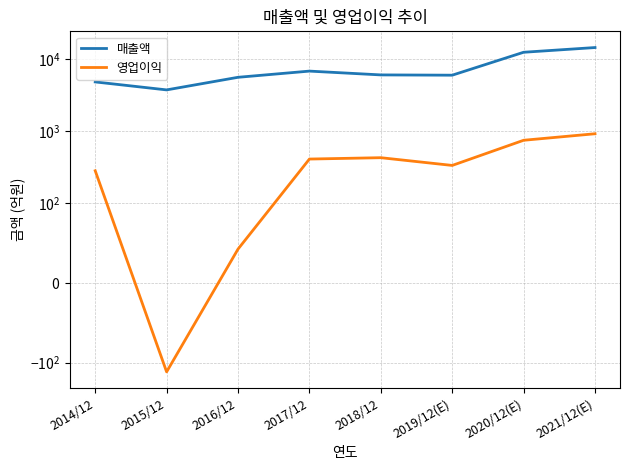

What value does the 매출액 series have at 2017/12, to the nearest 100?

6800